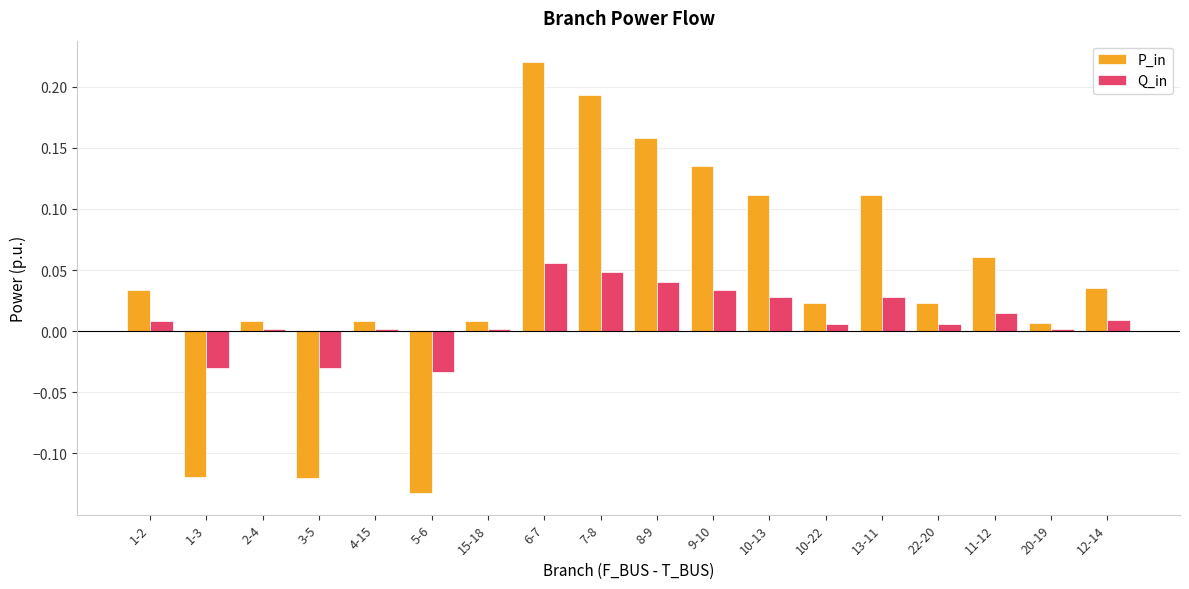

Are the bars grouped side by side (vs. stacked)?

Yes